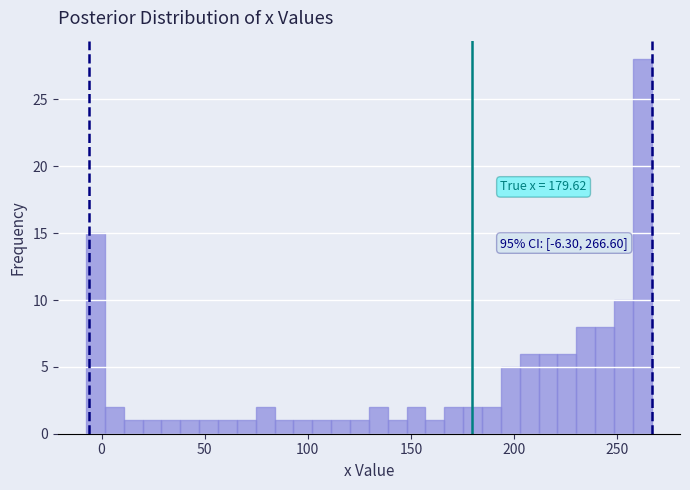

Read against the x-axis, roughly where is the centre of the tallest bar?

260